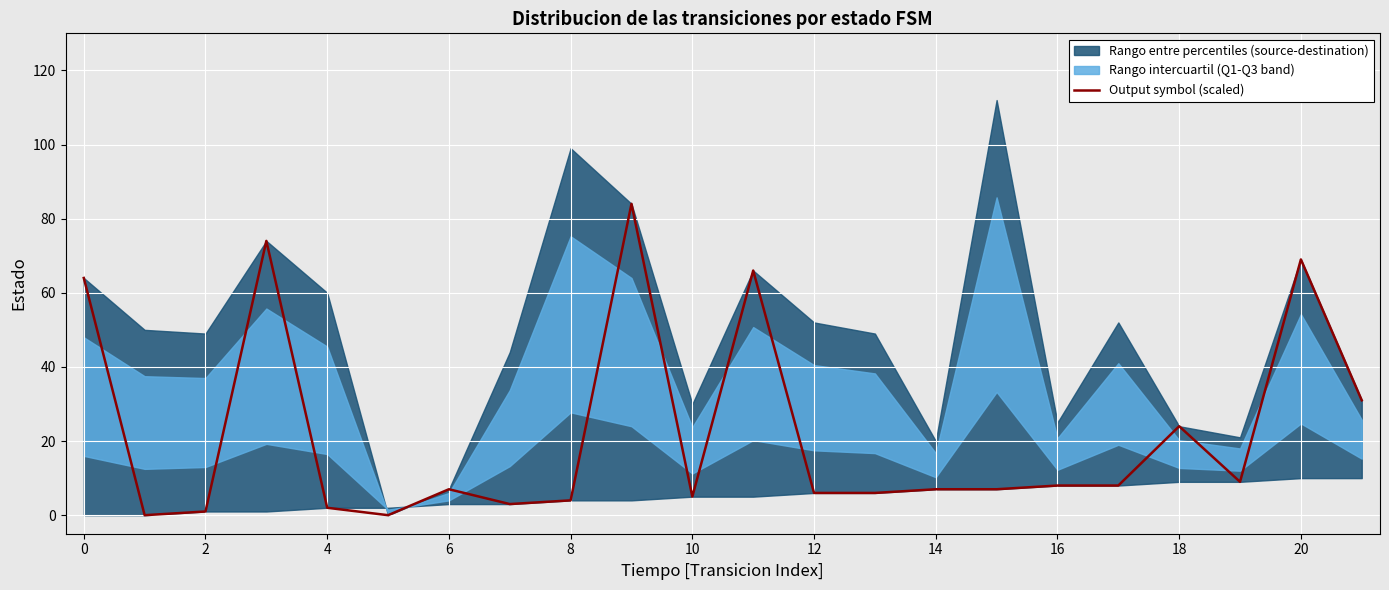

How many data points are above 7?

10